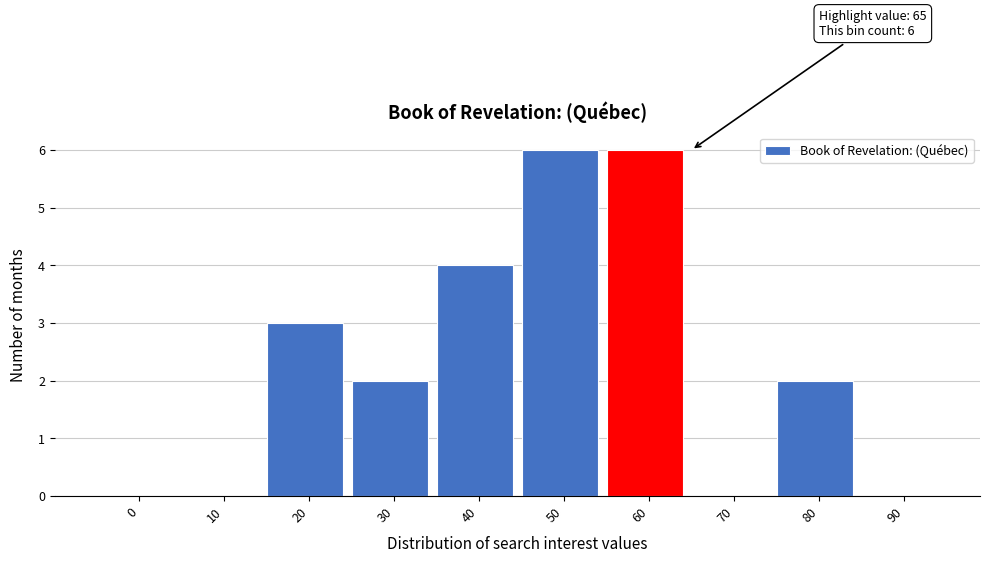

Reading left to right, transcribe all the data shown in this chart.

0=0	10=0	20=3	30=2	40=4	50=6	60=6	70=0	80=2	90=0